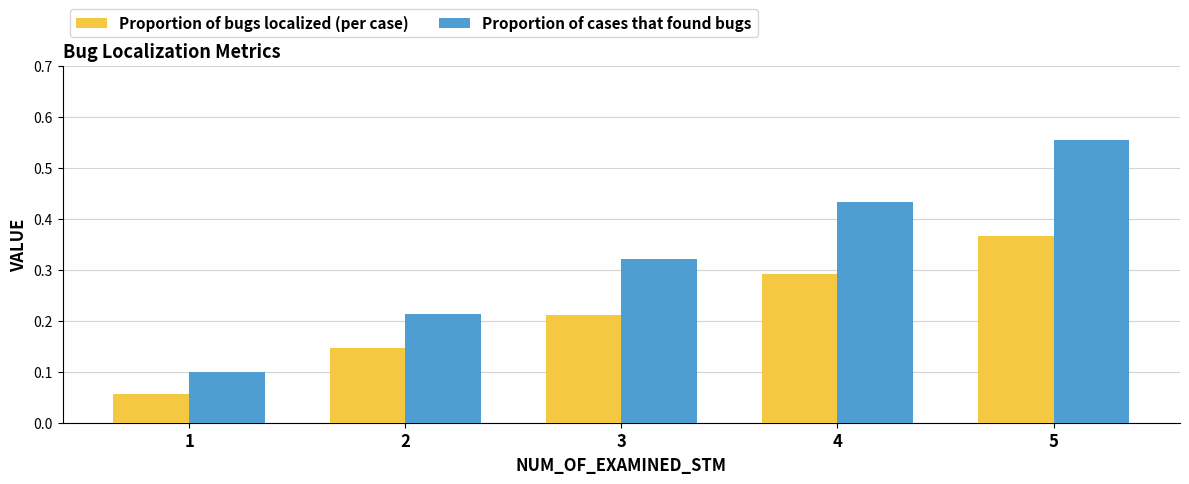

Rank the categories by Proportion of bugs localized (per case) value from lowest to highest.

1, 2, 3, 4, 5